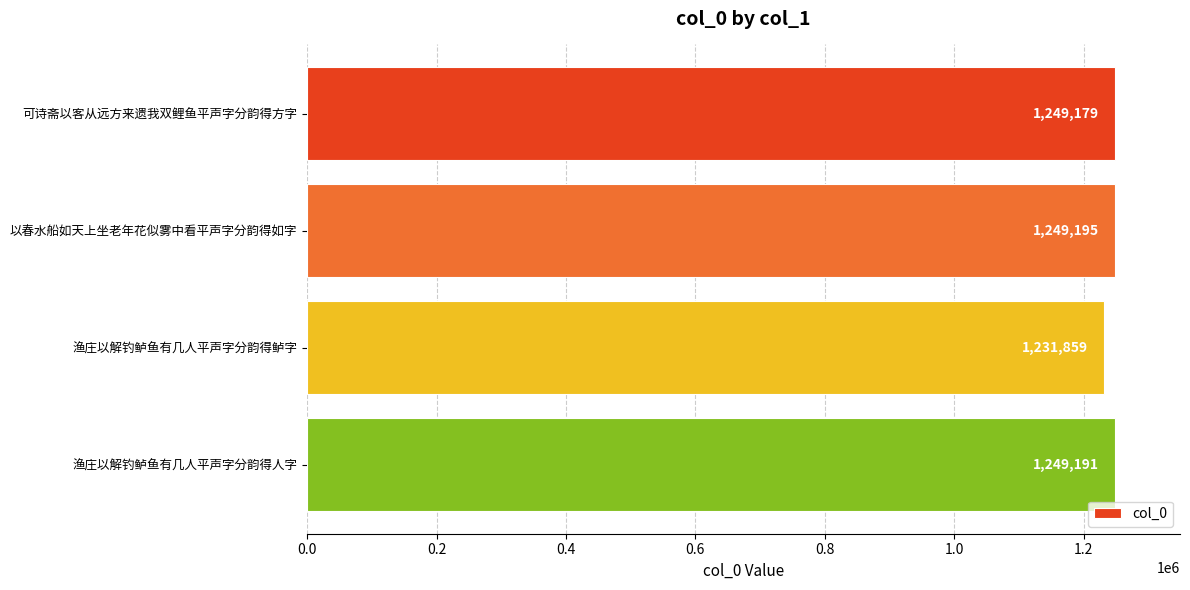

What is the difference between the maximum and minimum values?

17336